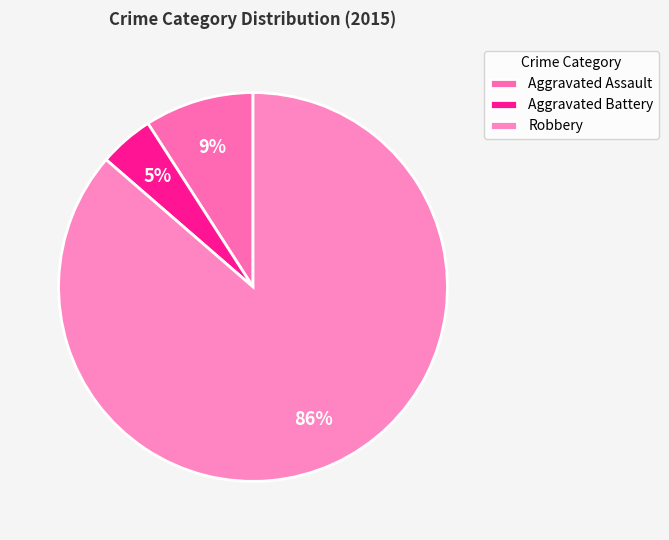

What is the ratio of the value at Aggravated Assault to the value at Aggravated Battery?

2.0